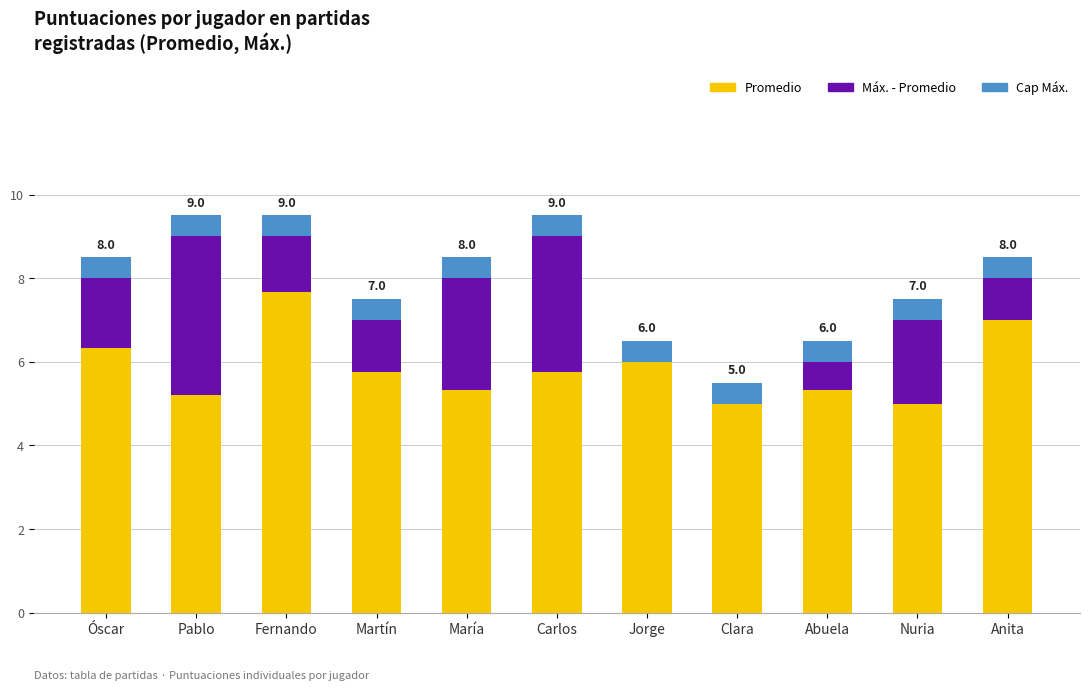

What is the total value across all series at Carlos?

9.5